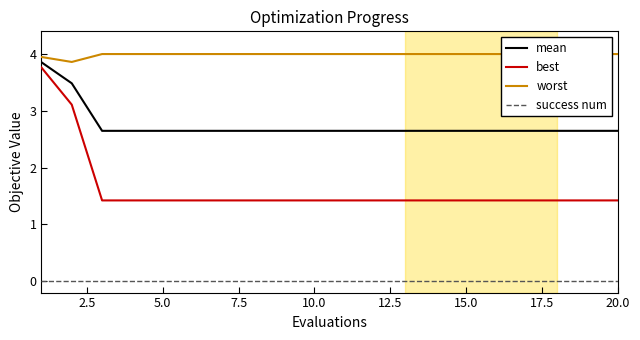

Rank the series by their average value, from lowest to highest.

success num, best, mean, worst